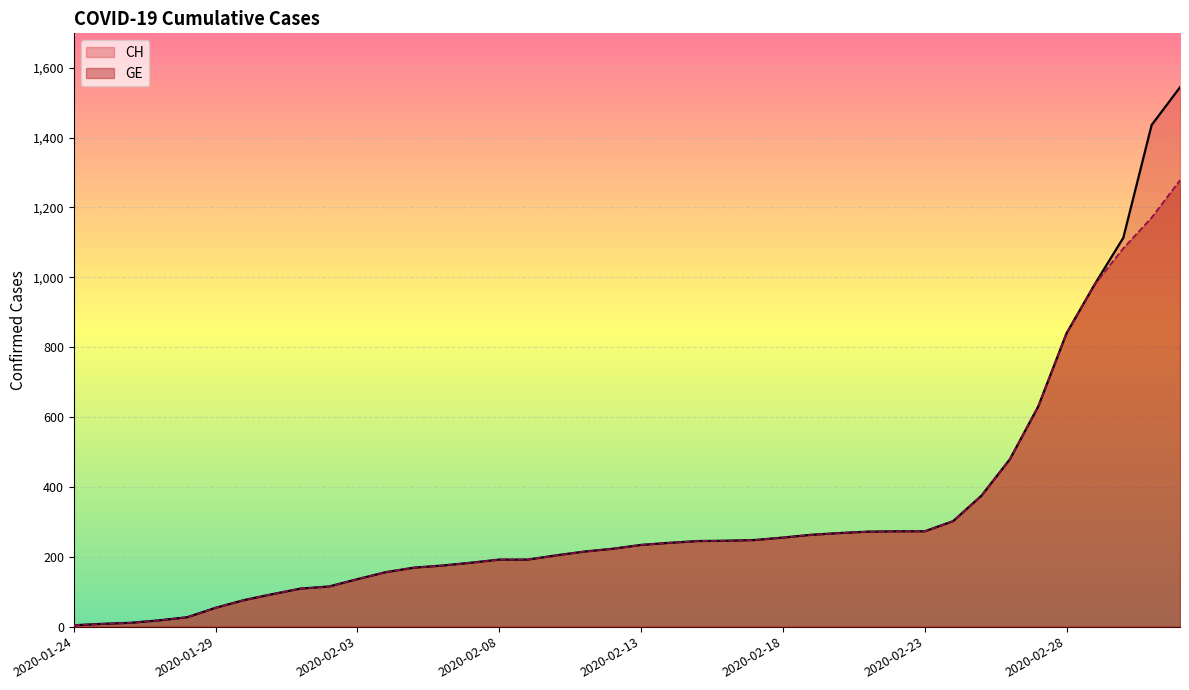

True or false: CH and GE cross at least once.

False